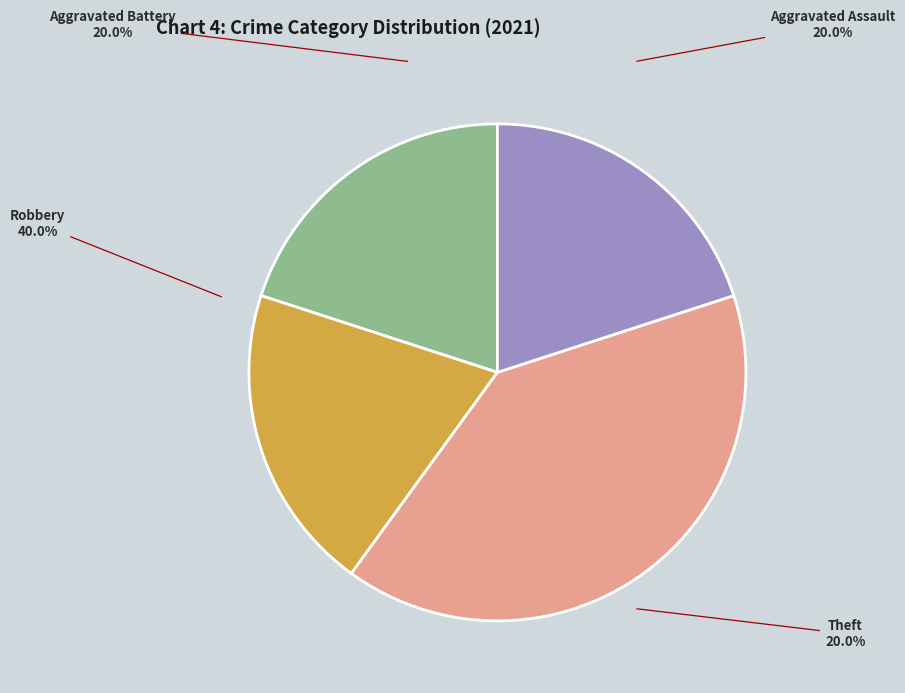

What is the largest slice in the pie chart?

Robbery